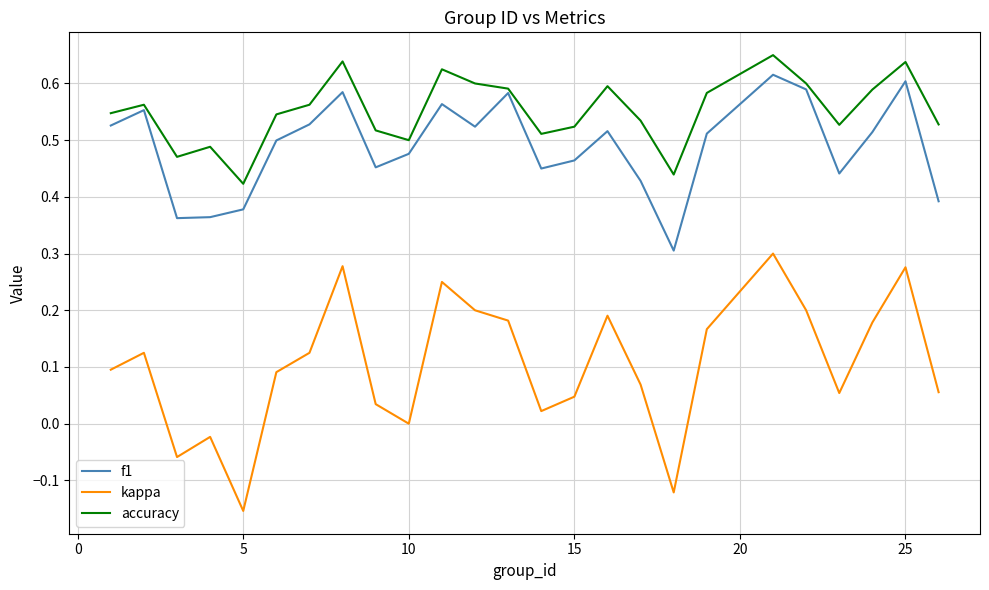

True or false: accuracy and kappa cross at least once.

False